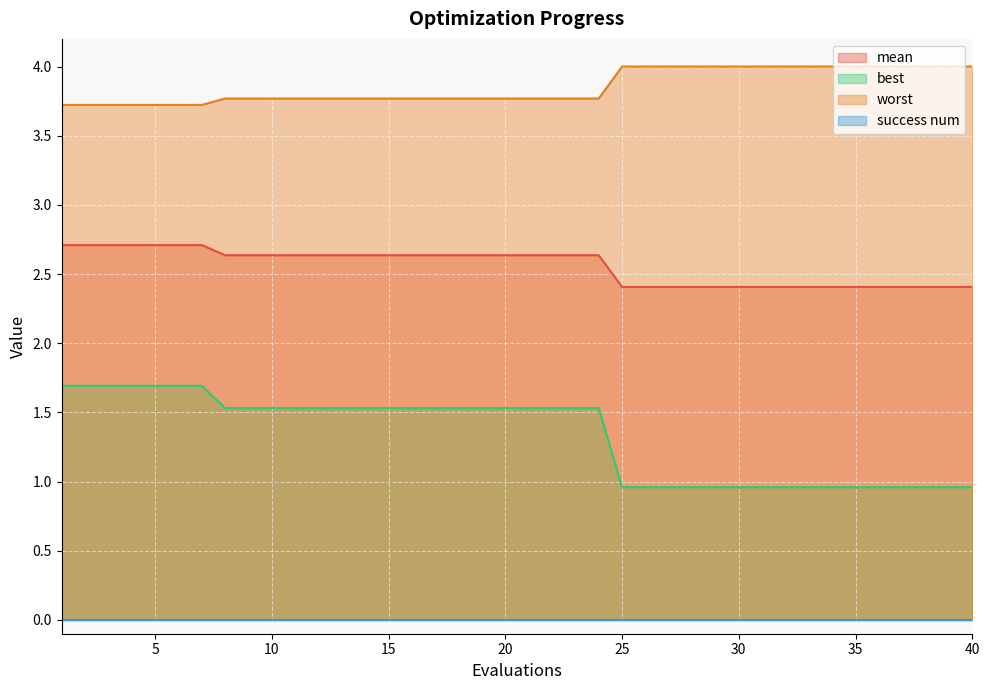

True or false: mean and best cross at least once.

False